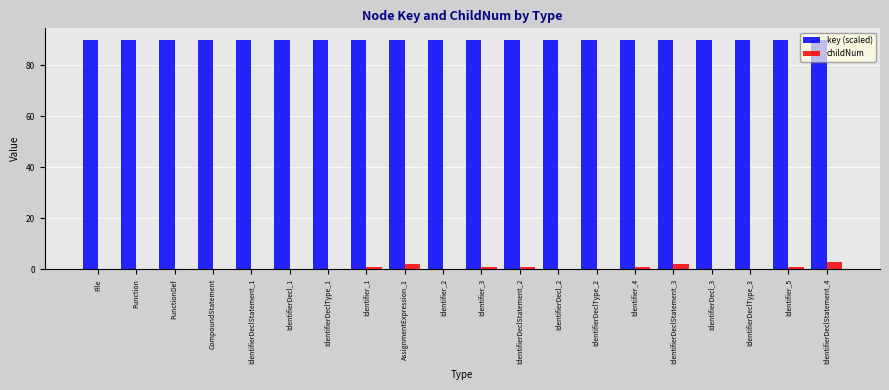

How many categories are shown in the chart?

20